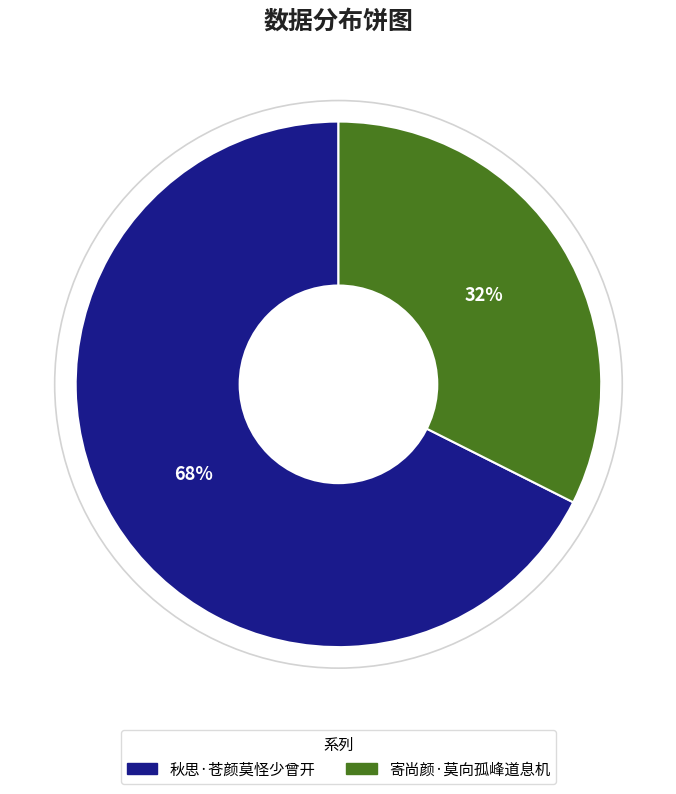

To the nearest percent, what percentage of the pie is 寄尚颜·莫向孤峰道息机?

32%